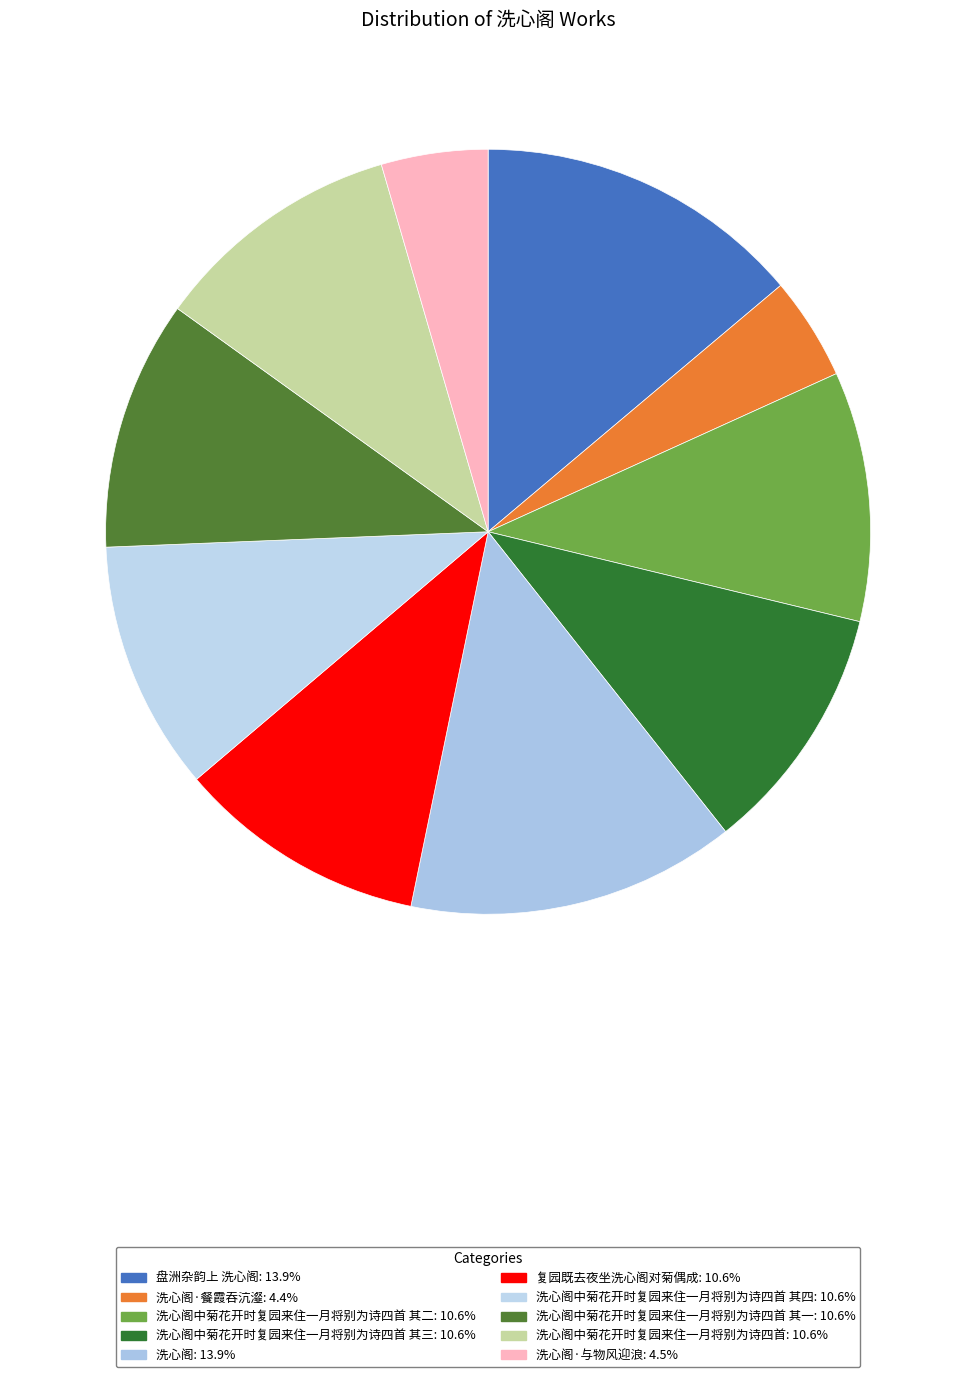

Is there any slice that represents more than half of the pie?

No